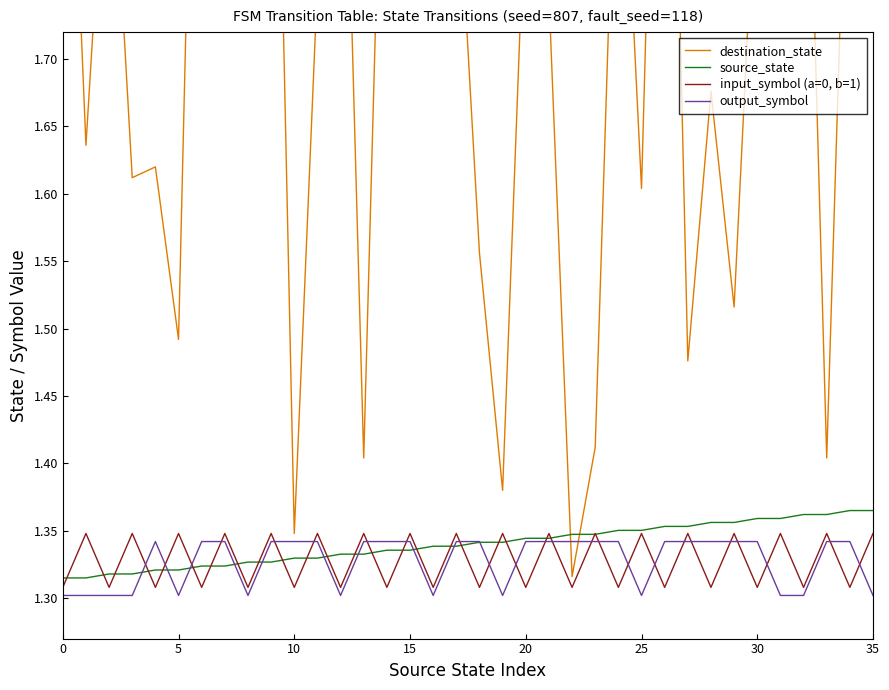

True or false: destination_state and output_symbol intersect in this chart.

True